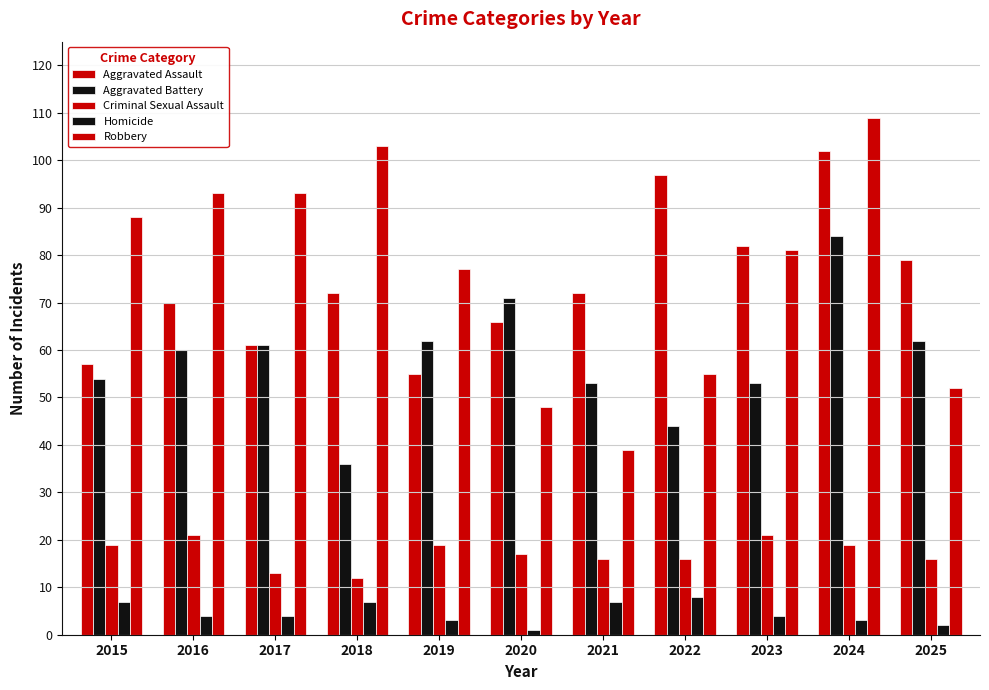

What is the greatest value displayed?

109